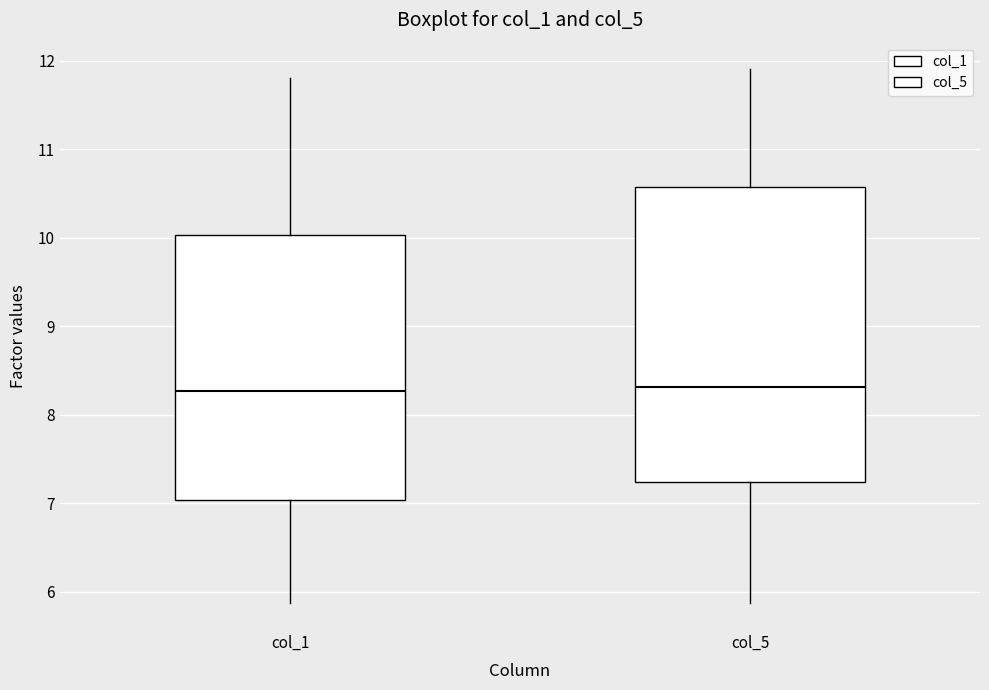

Which box is the tallest, from its lower edge to its upper edge?

col_5